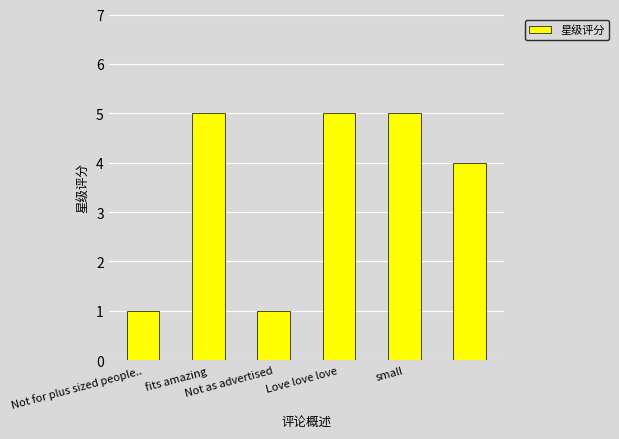

What is the maximum value shown in the chart?

5